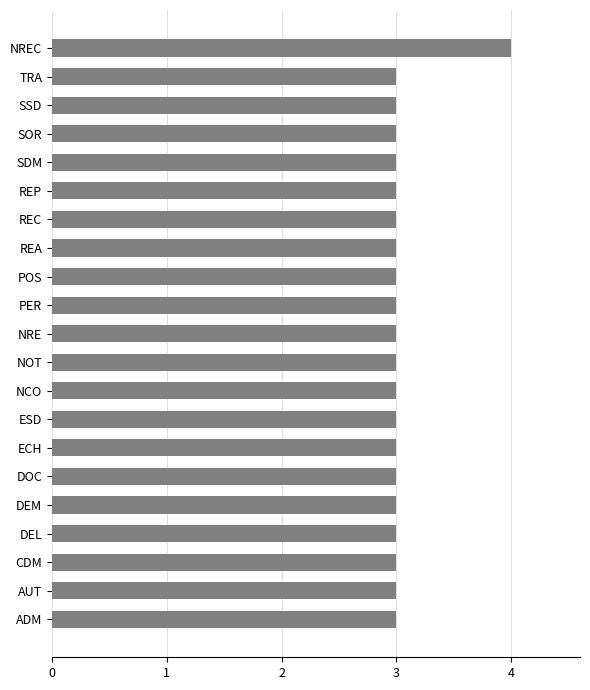

What is the sum of the values at DEM and ECH?

6